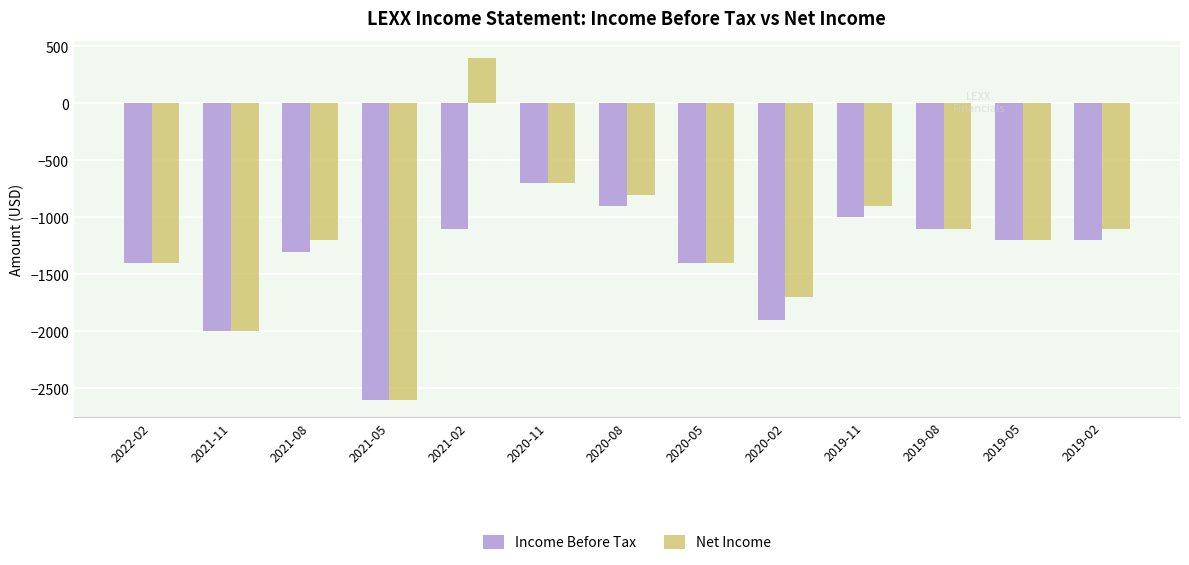

What is the difference between the second highest and second lowest values in the Income Before Tax series?

1100